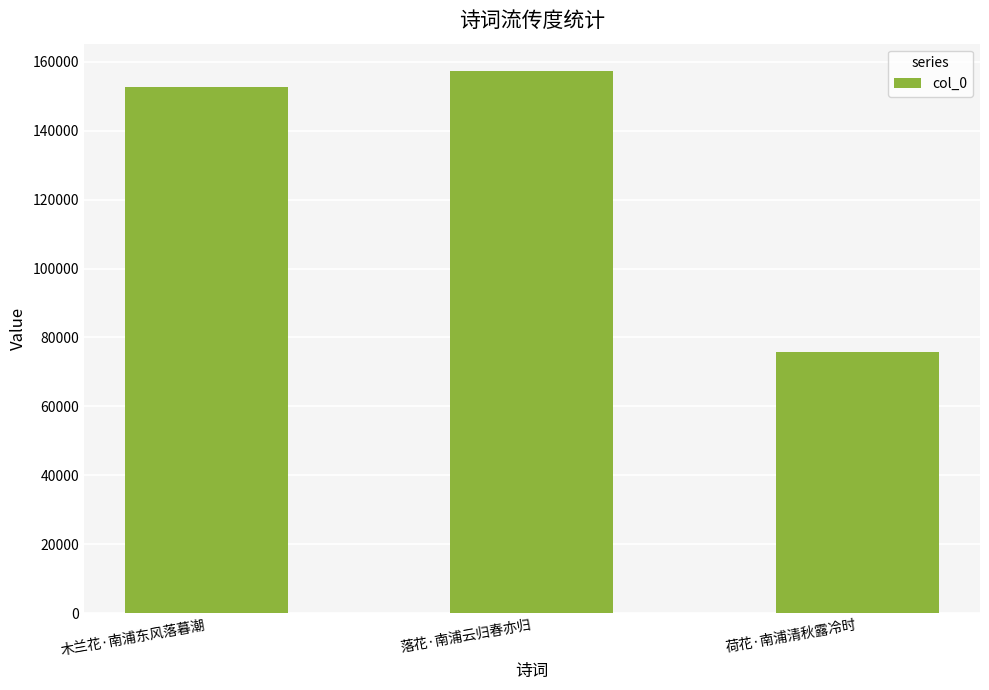

Does the chart contain any negative values?

No